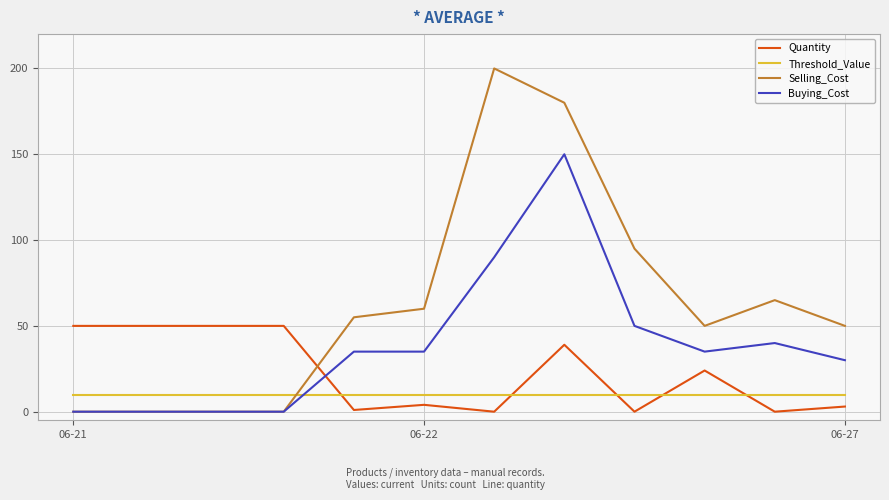

True or false: Quantity and Buying_Cost intersect in this chart.

True